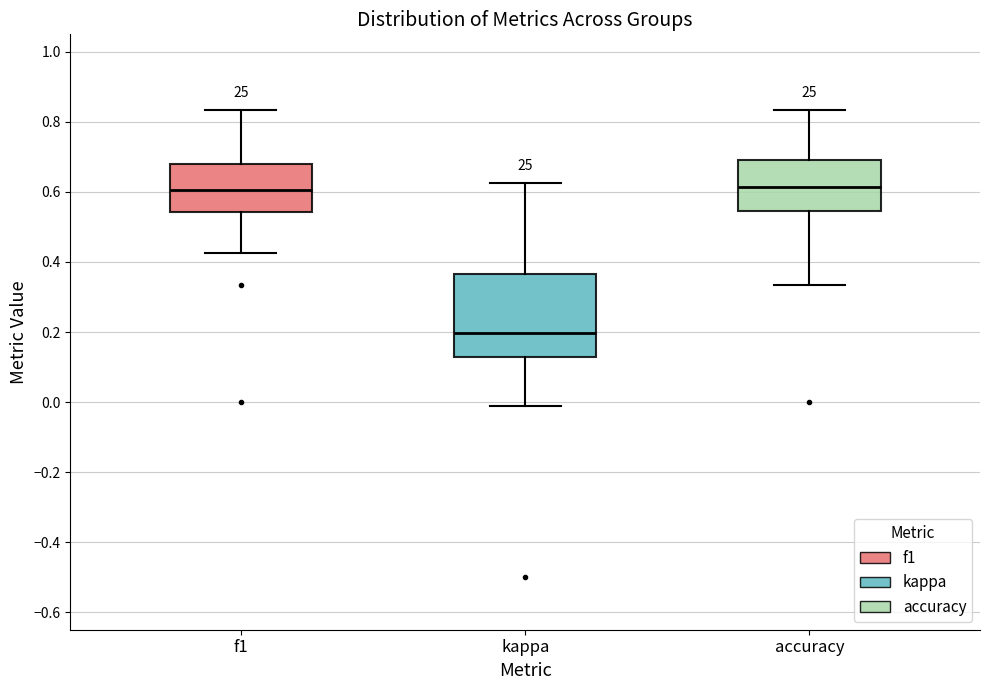

Comparing the boxes themselves (not the whiskers), which one is the tallest?

kappa